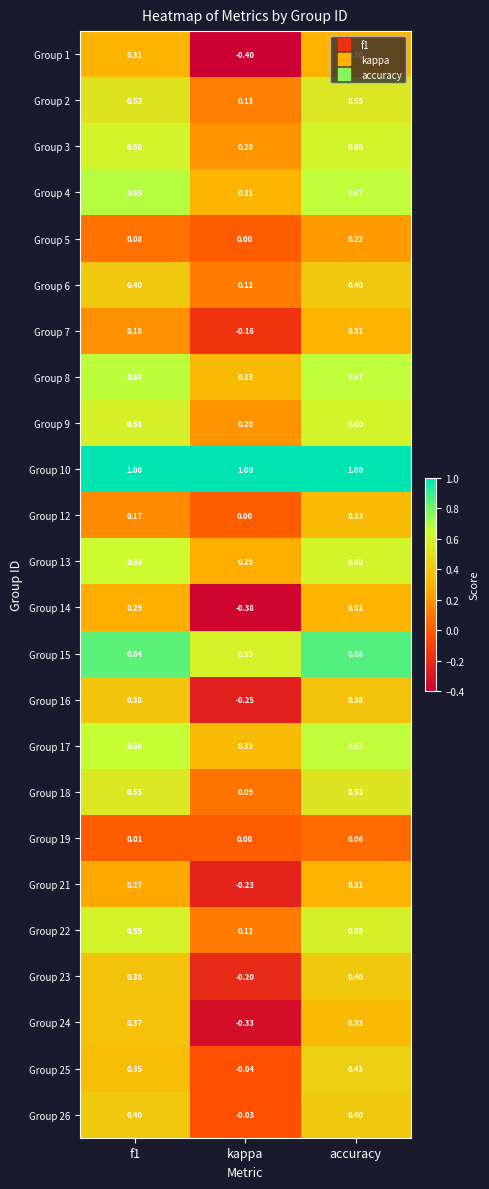

At which label does Group 19 reach its peak?

accuracy